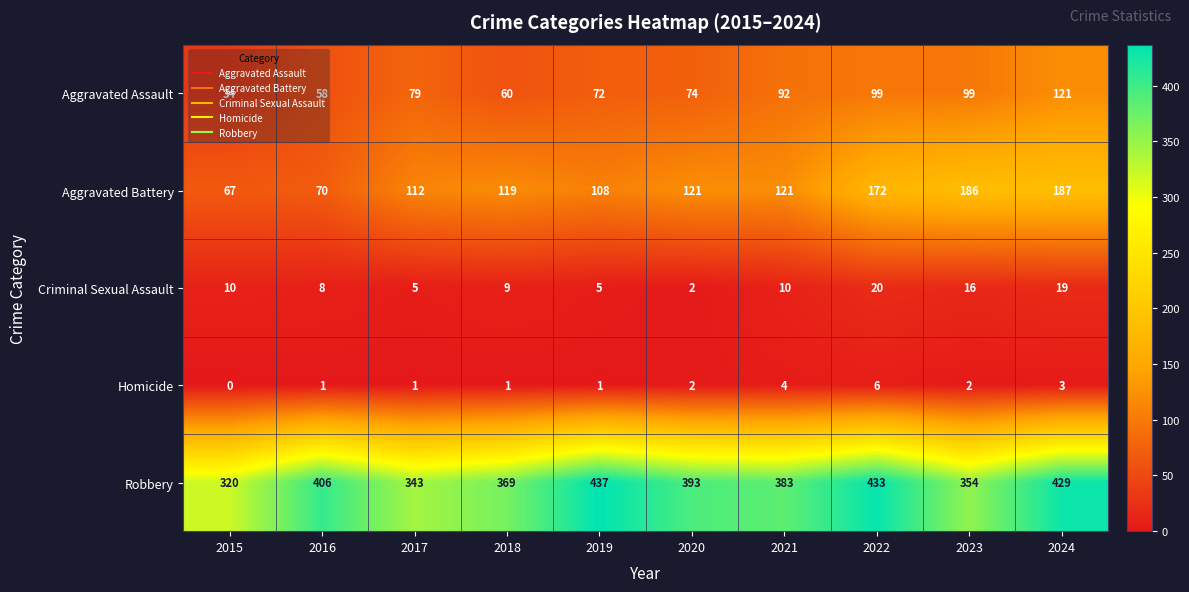

At how many categories does at least one series exceed 113?

10